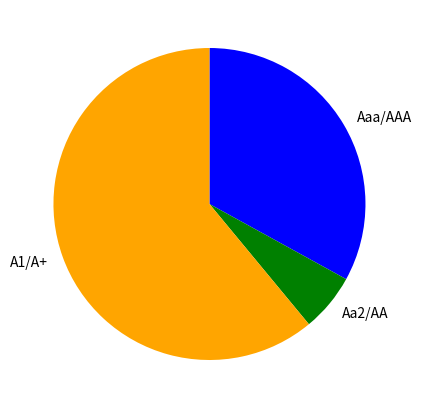

Which category has the biggest portion of the pie?

A1/A+